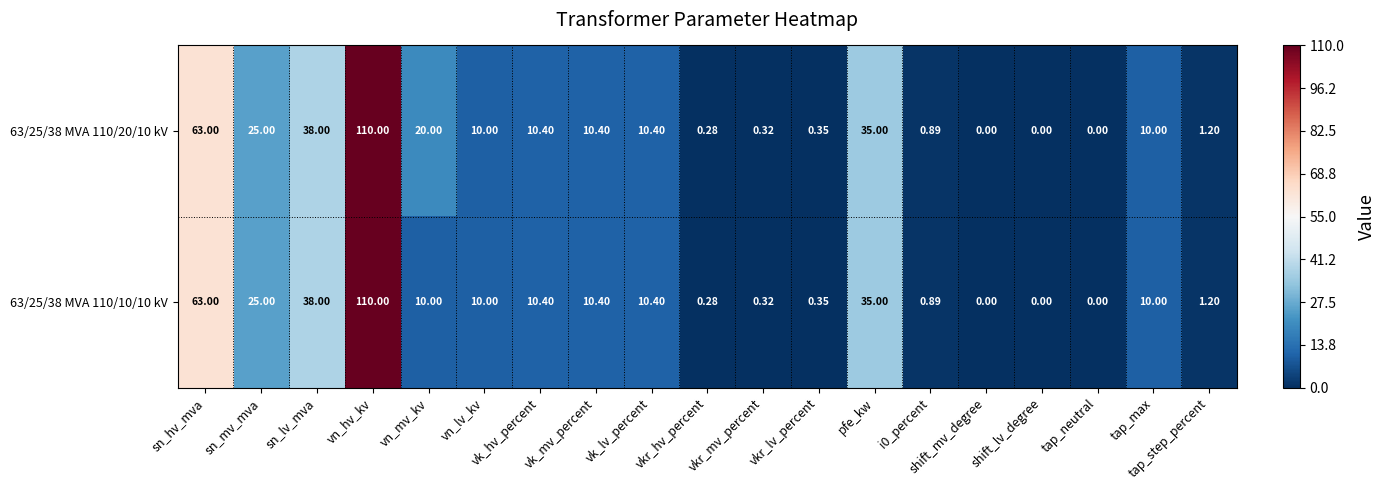

At how many categories does at least one series exceed 68?

1